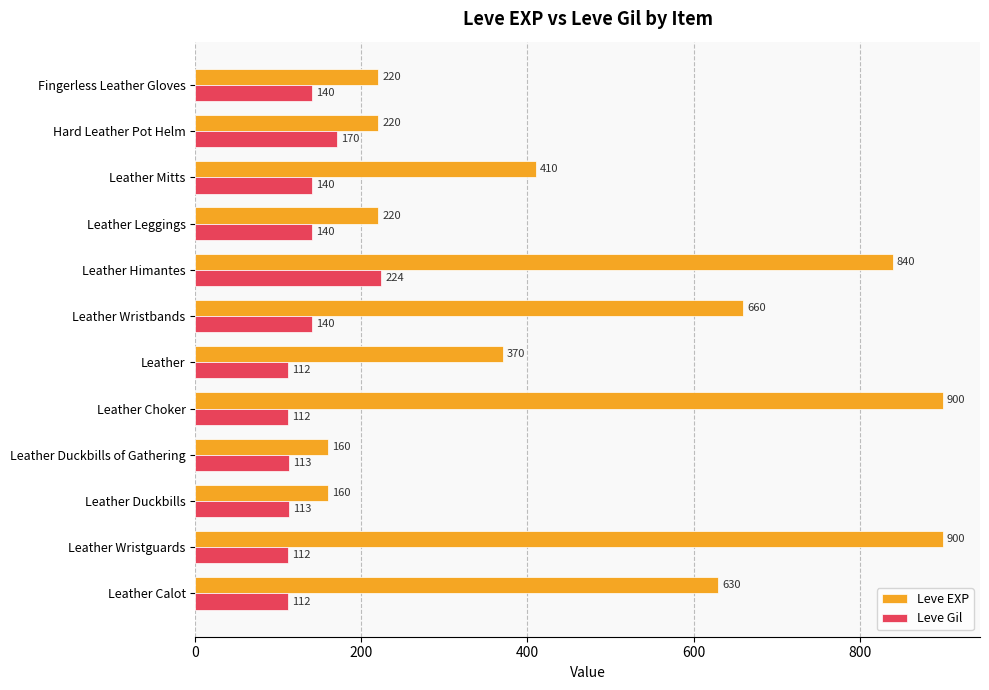

What is the difference between the maximum and minimum values in the Leve EXP series?

740